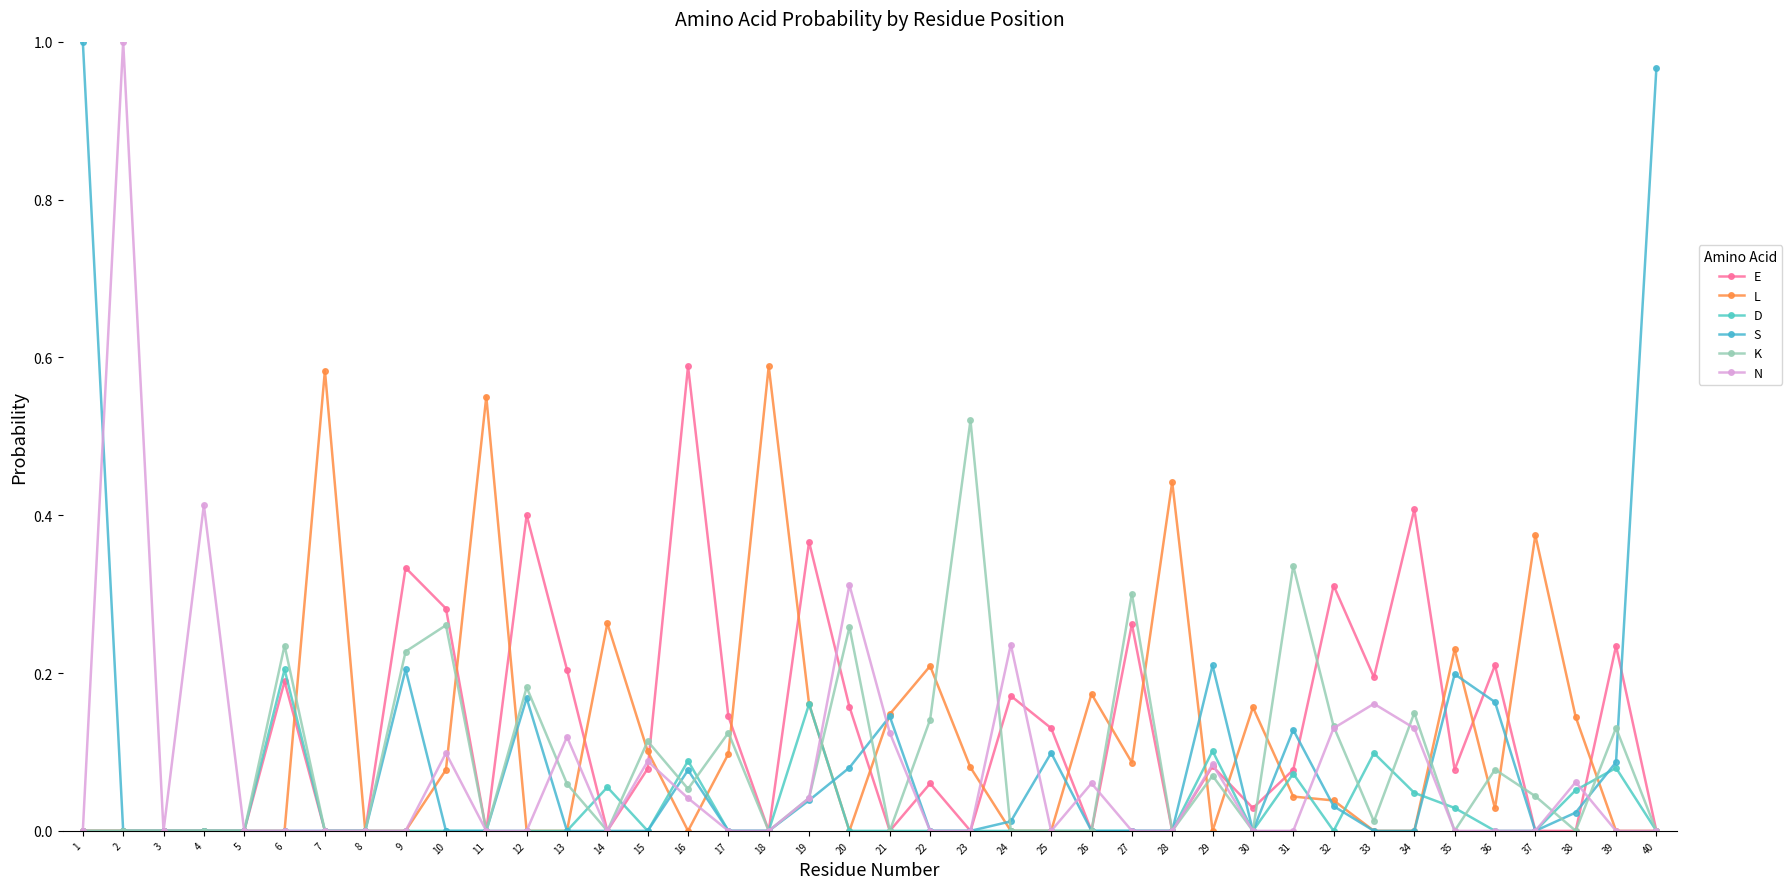

The L series shows 0.4 at 34. True or false?

False